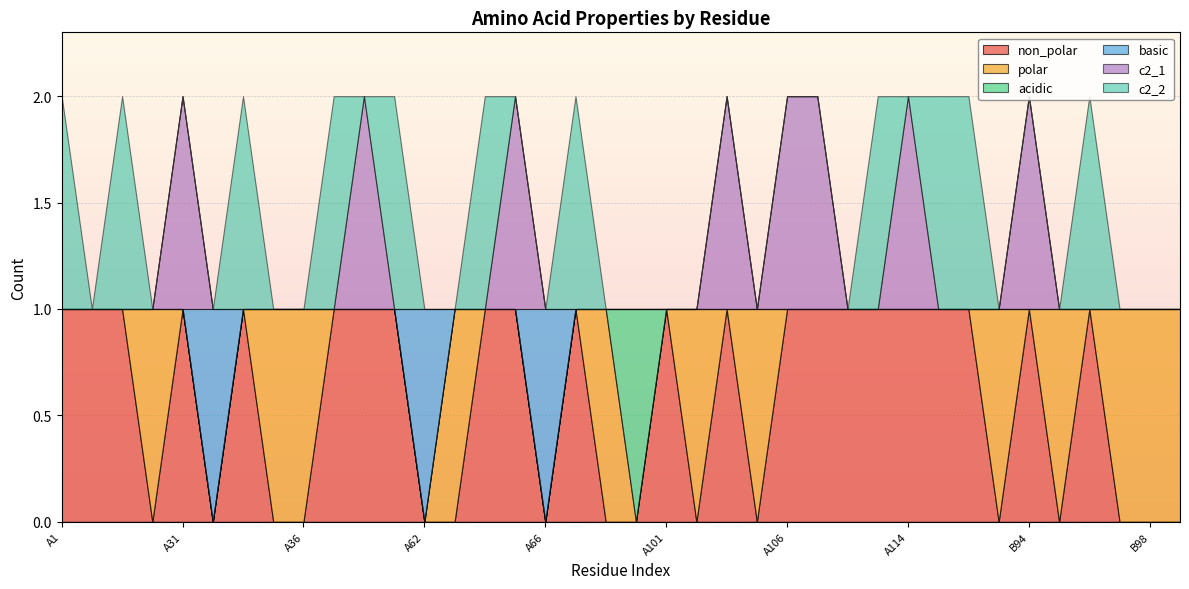

What is the spread (max minus min) of values at A101?

1